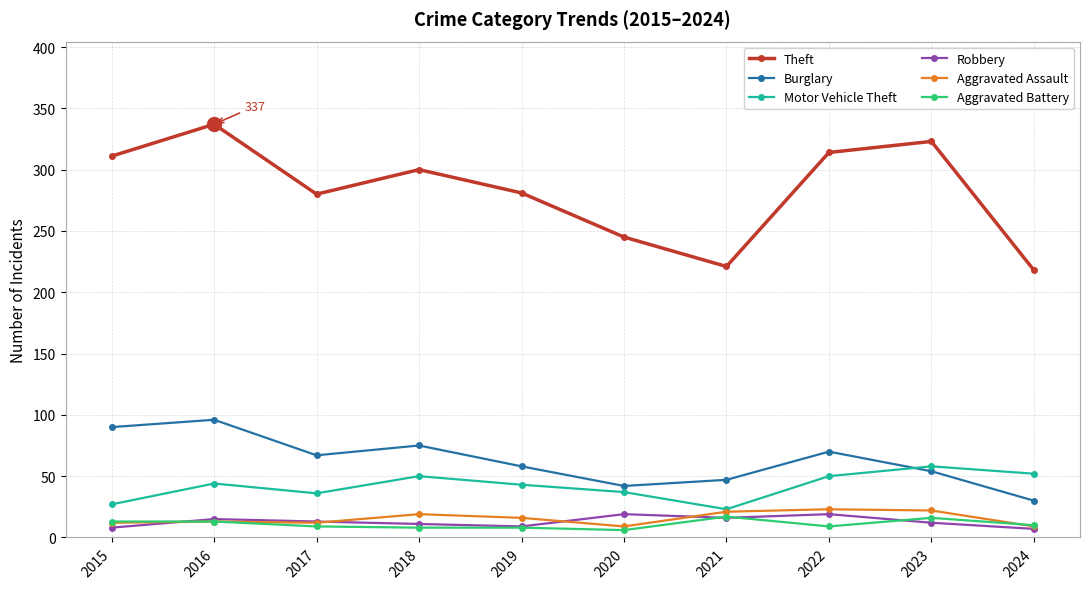

What is the approximate value of Motor Vehicle Theft at 2022?

50